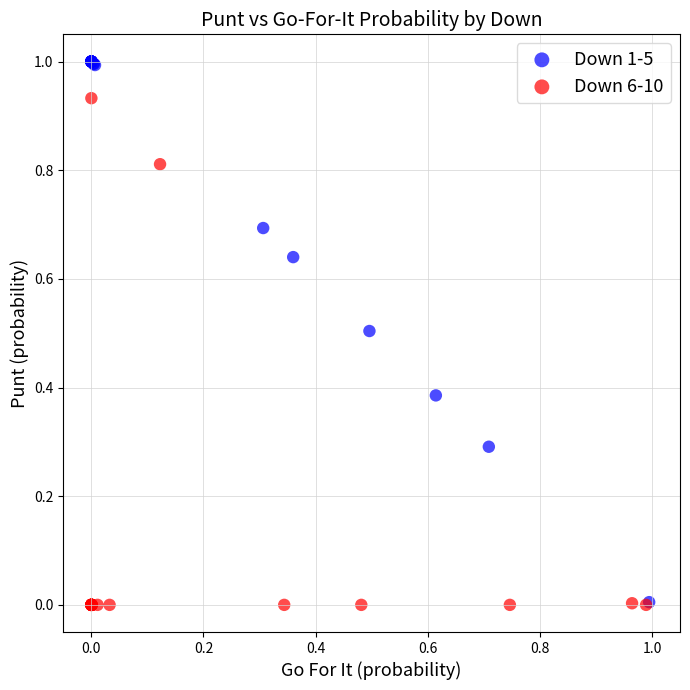

Which series has the largest Y range (max minus min)?

Down 1-5